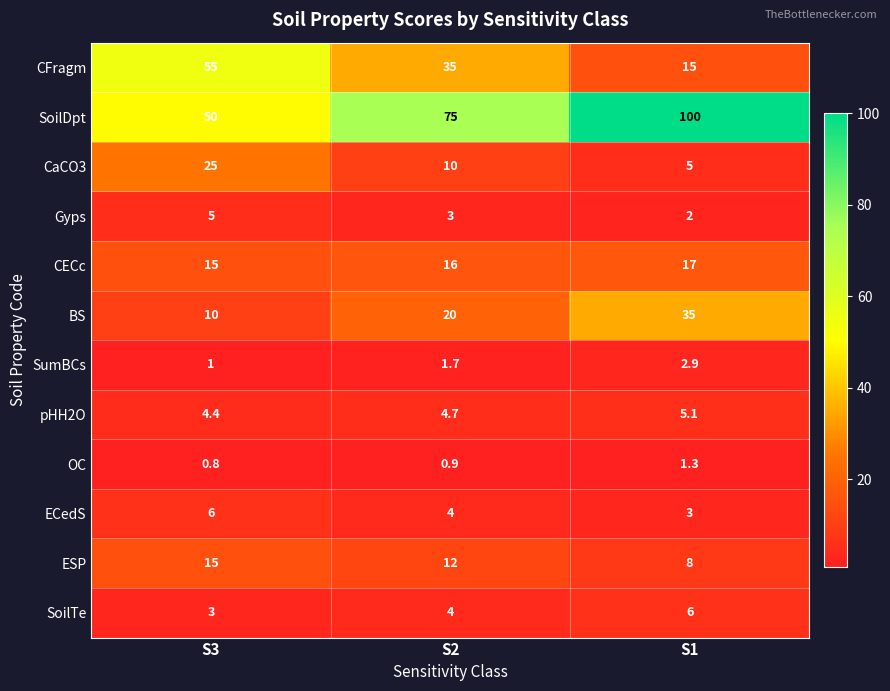

How many categories are shown in the chart?

3